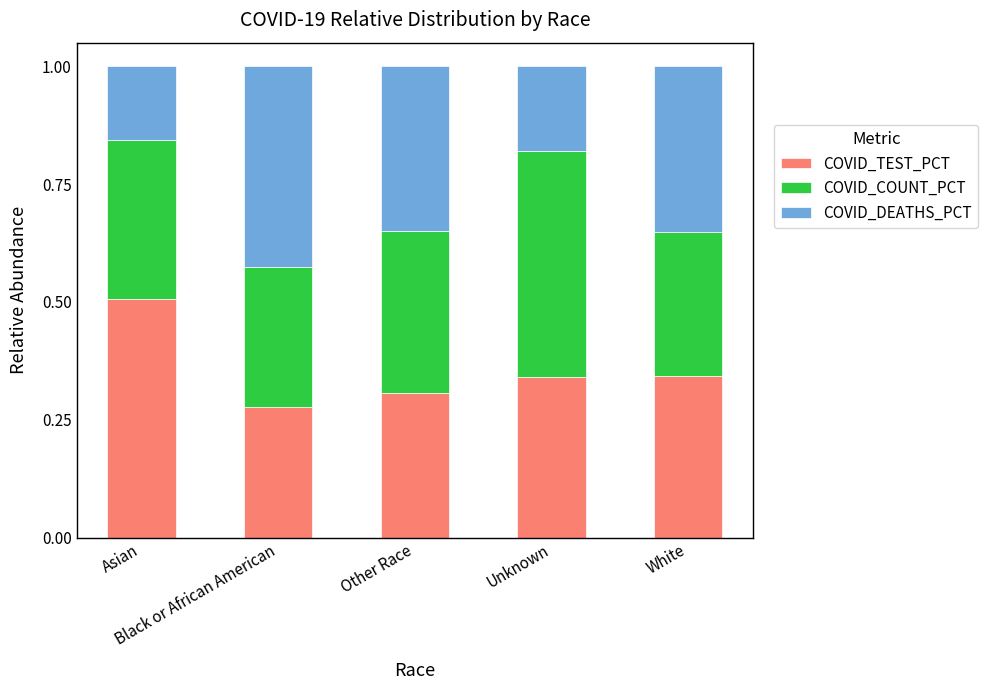

Count the COVID_TEST_PCT values in the range 0 to 1.

5